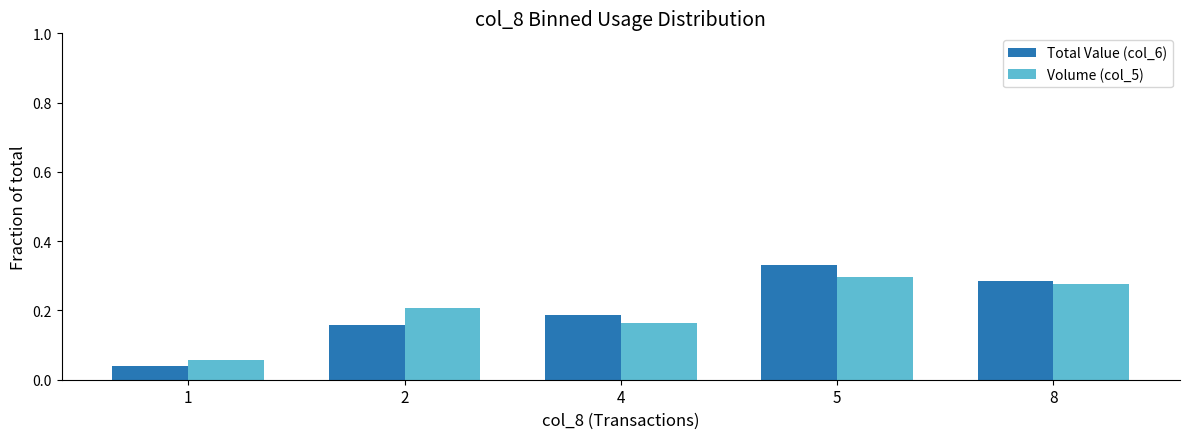

Are the bars grouped side by side (vs. stacked)?

Yes